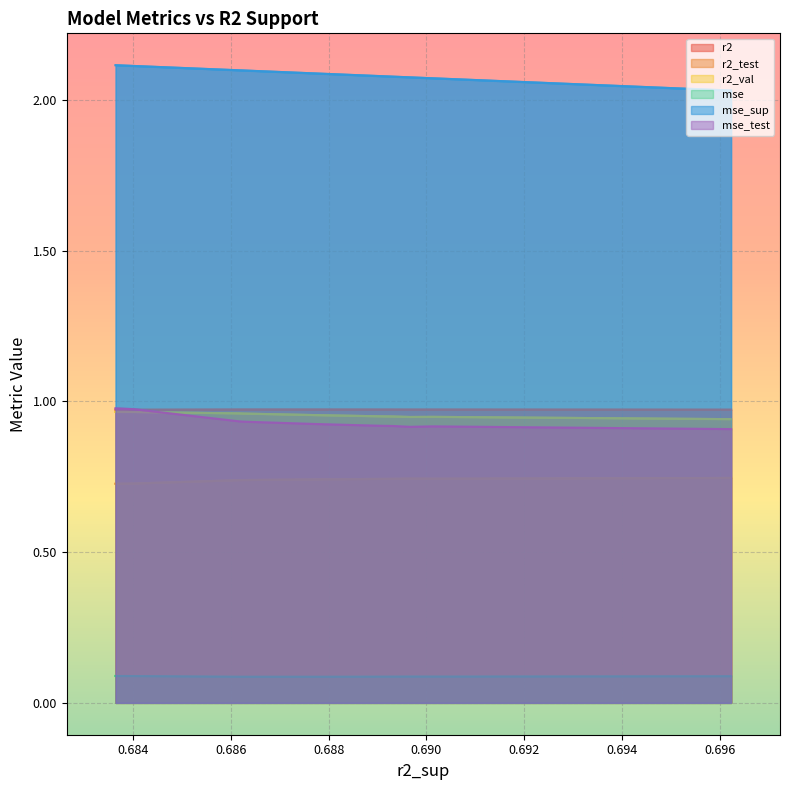

What is the value of the mse_sup point at the 9th from the left?

2.1